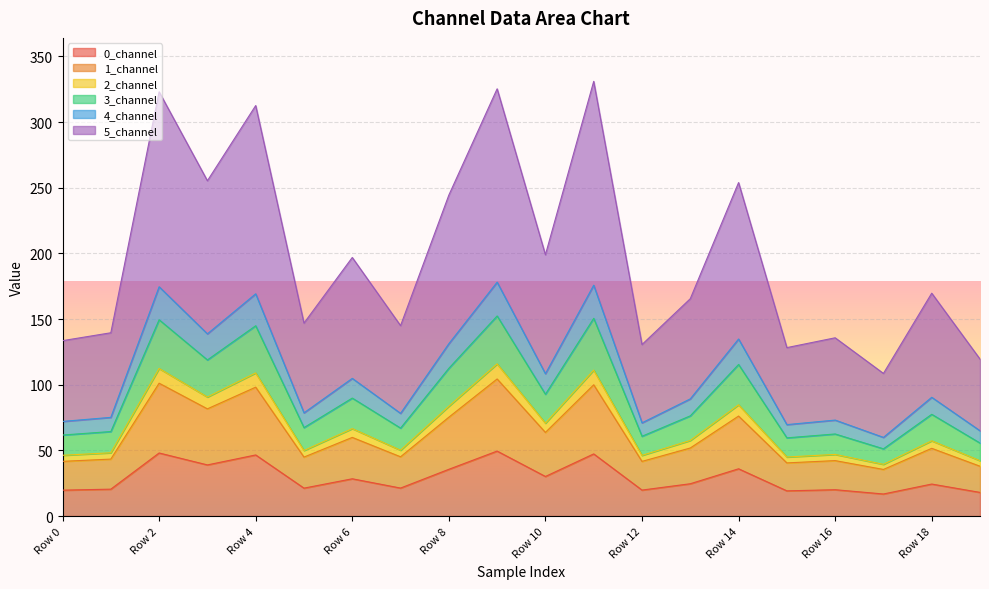

What is the minimum value for 0_channel?

16.8